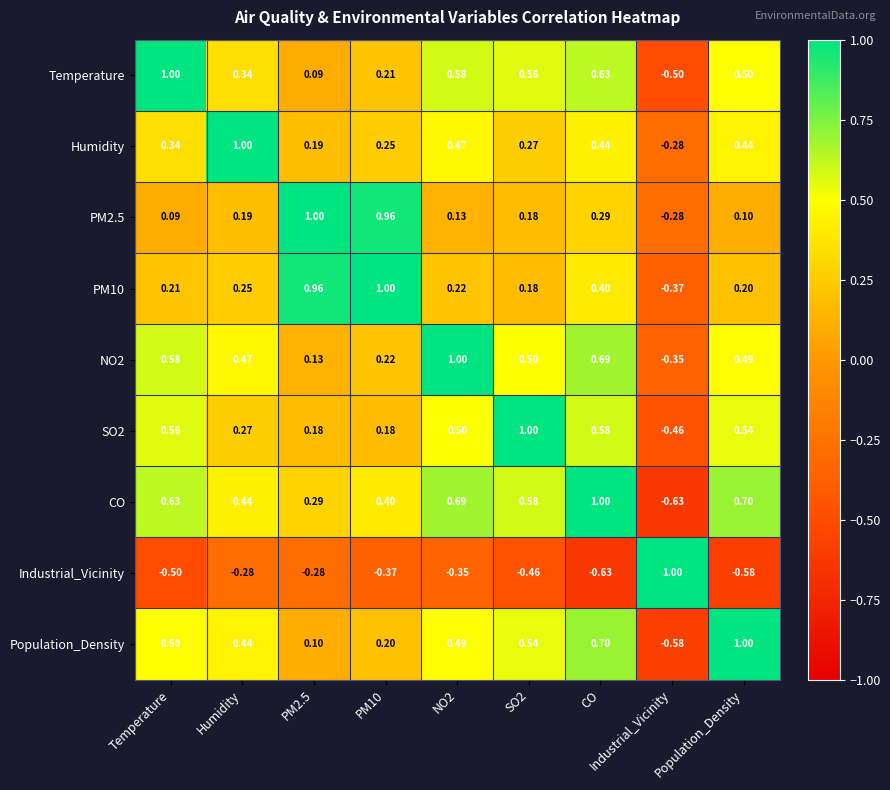

Is the value of PM10 at CO greater than the value of Population_Density at PM10?

Yes